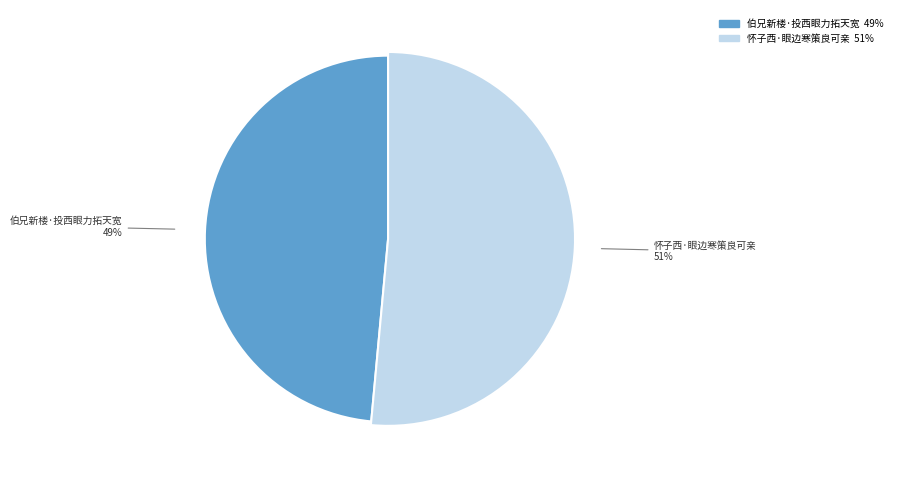

Combined, do 伯兄新楼·投西眼力拓天宽 and 怀子西·眼边寒策良可亲 account for over 50%?

Yes